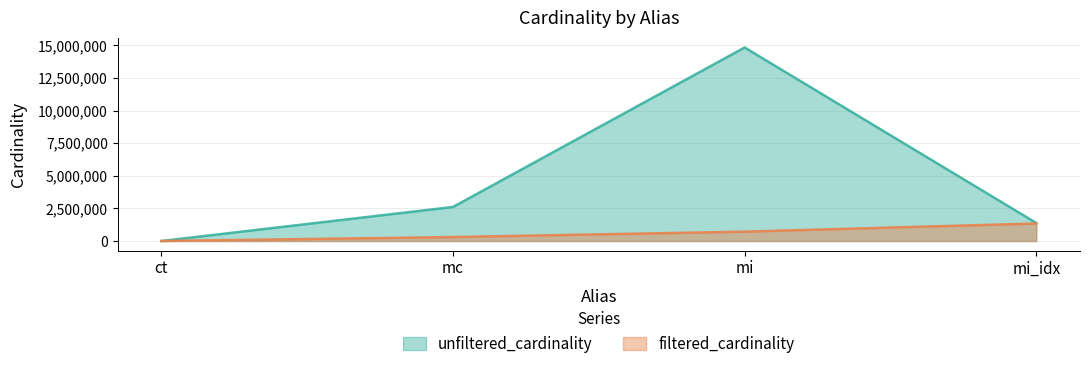

Reading right to left, extract all data points from this chart.

unfiltered_cardinality: 1380035	14835720	2609129	4
filtered_cardinality: 1342886	716210	303271	4